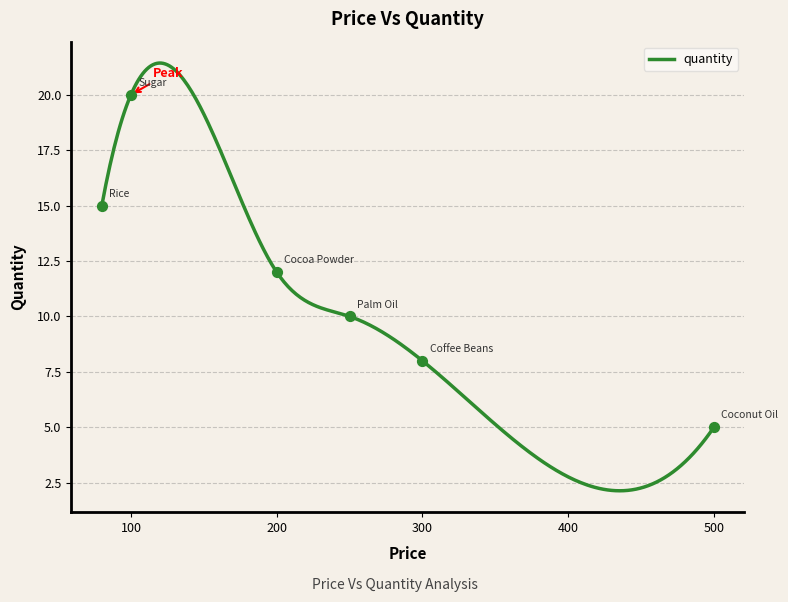

What is the change in value from Palm Oil to Rice?

+5